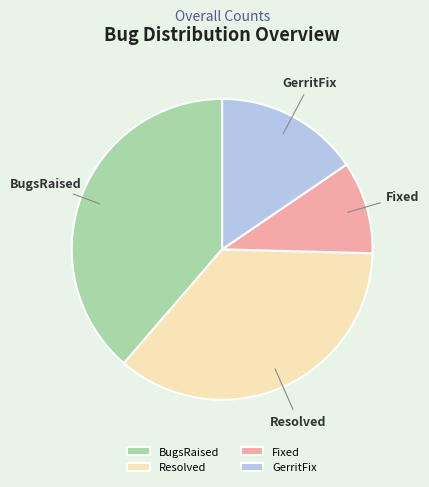

Approximately how many times larger is the value at Resolved compared to GerritFix?

2.3